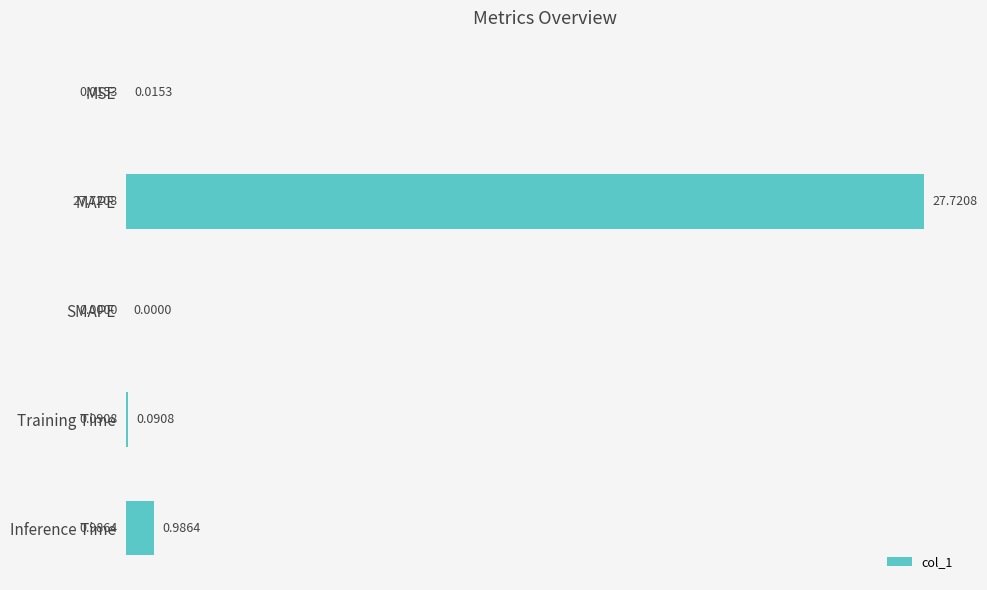

What is the sum of all values?

28.8